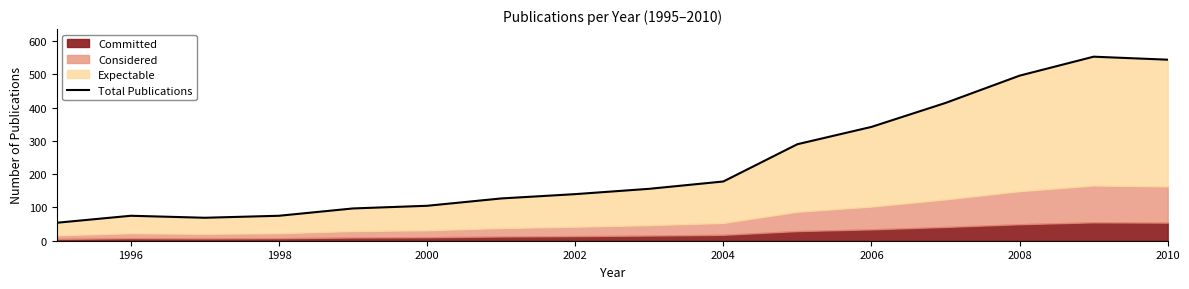

True or false: the data has more than 2 interior local peaks.

False